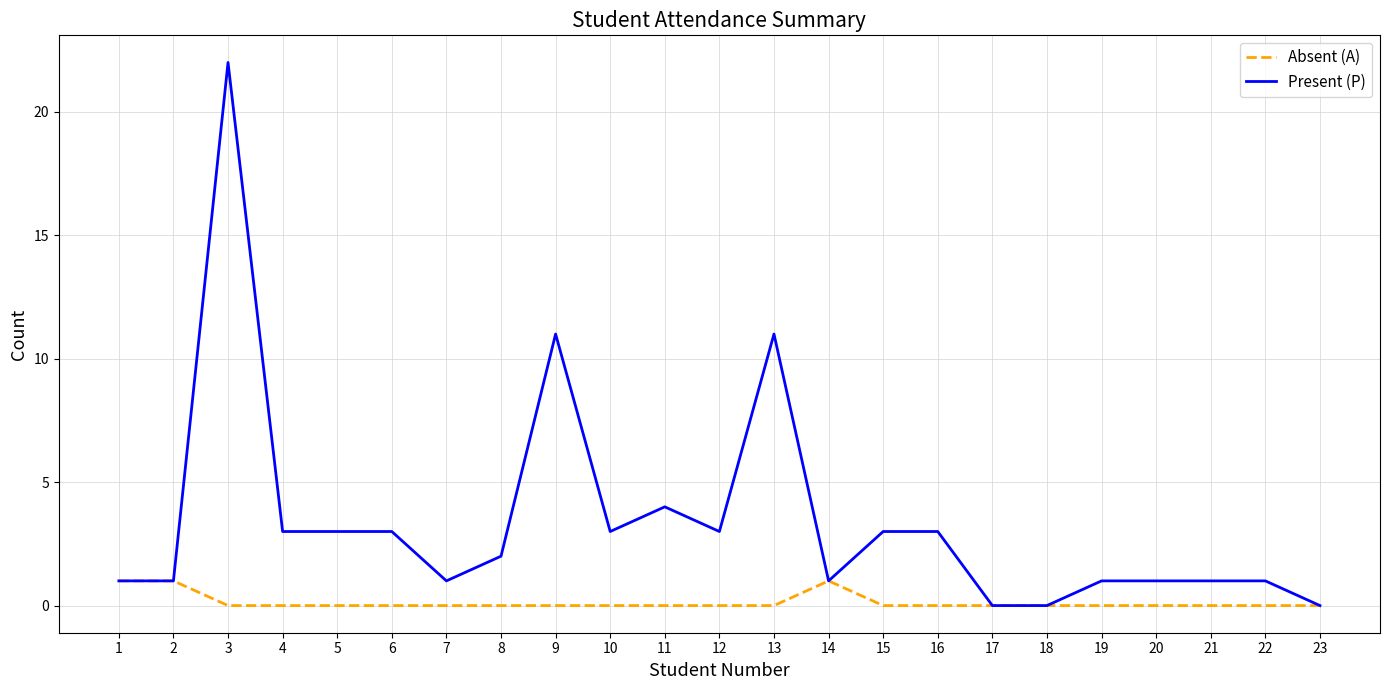

Between 12 and 18, which series saw the biggest shift?

Present (P)